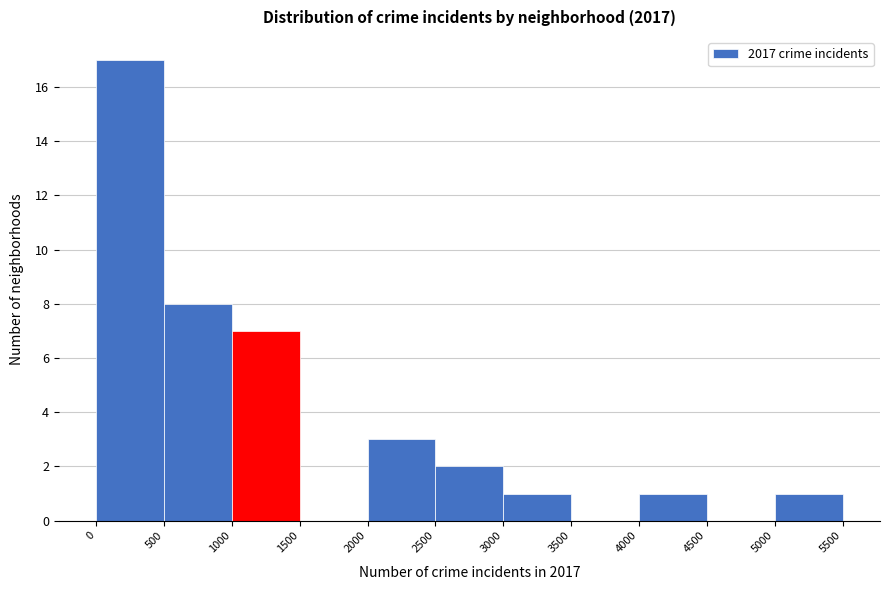

How tall is the bar that spans 2500 to 3000 on the x-axis? The values are not printed on the chart, so give them approximately, as read against the axis.

2